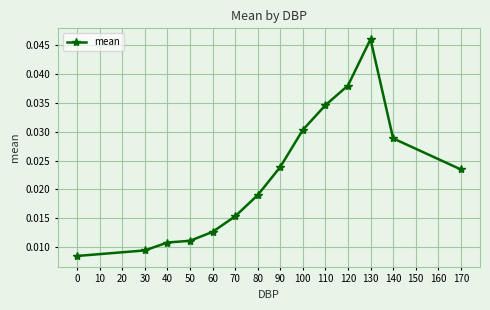

At which category does the chart reach its peak across all series?

130